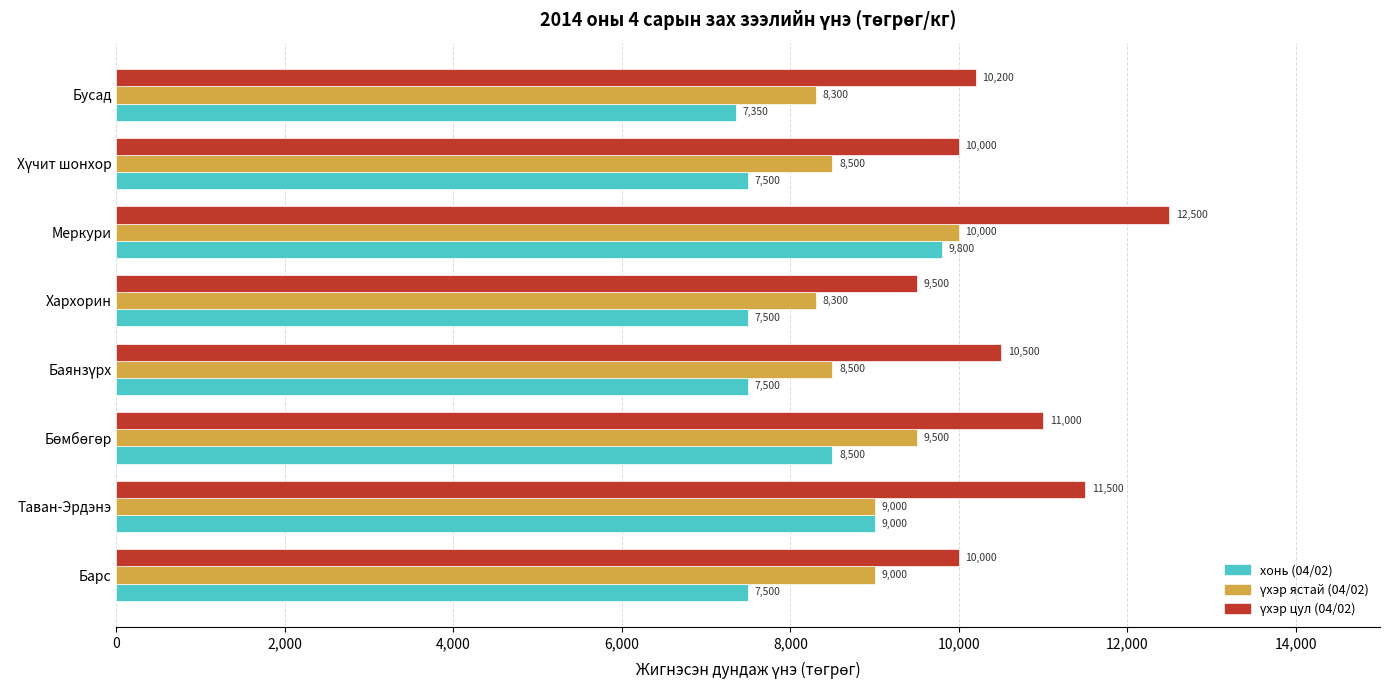

Which series changed the most between Таван-Эрдэнэ and Бусад?

хонь (04/02)